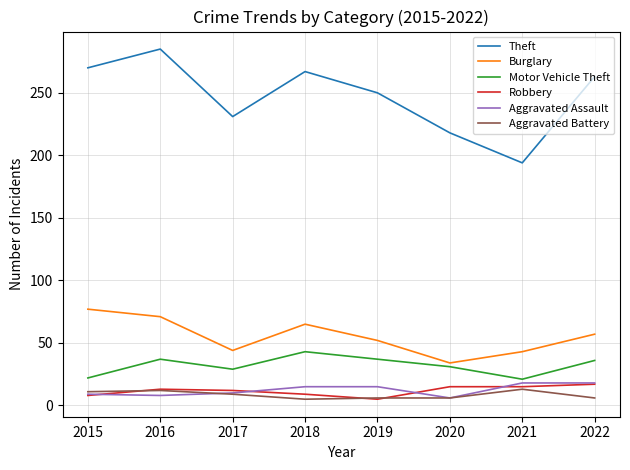

How many categories are shown in the chart?

8